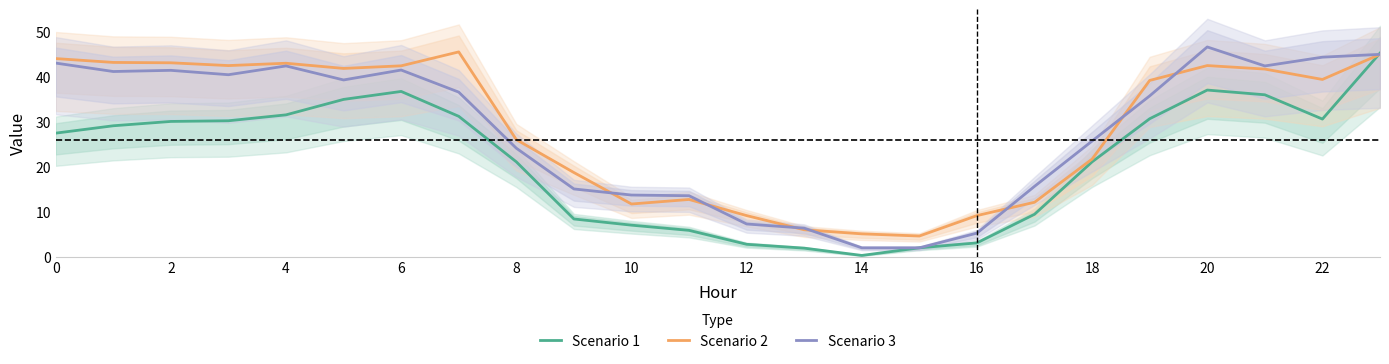

Which label corresponds to the largest value in the chart?

20